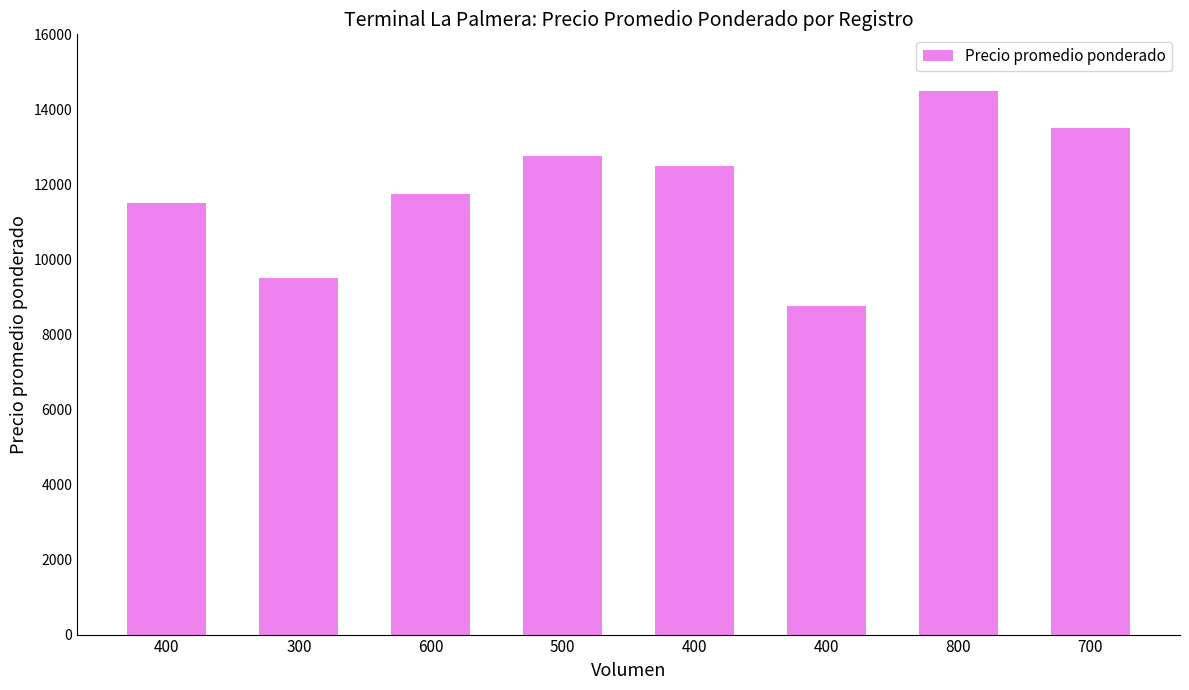

Reading left to right, extract all data points from this chart.

400=11500	300=9500	600=11750	500=12750	400=12500	400=8750	800=14500	700=13500